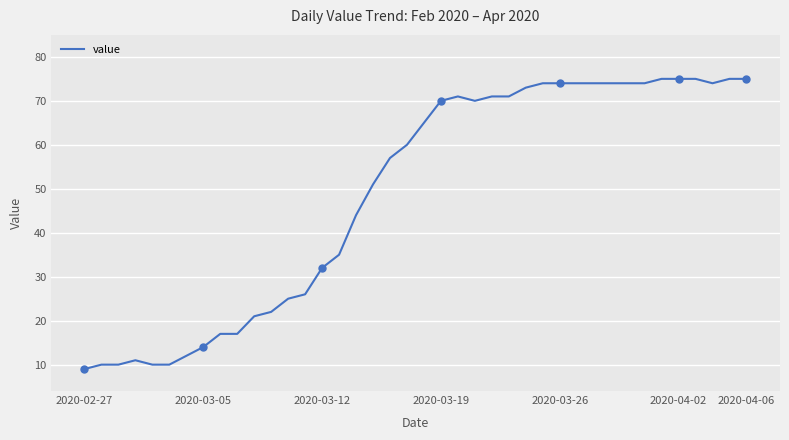

What is the difference between the maximum and minimum values?

66